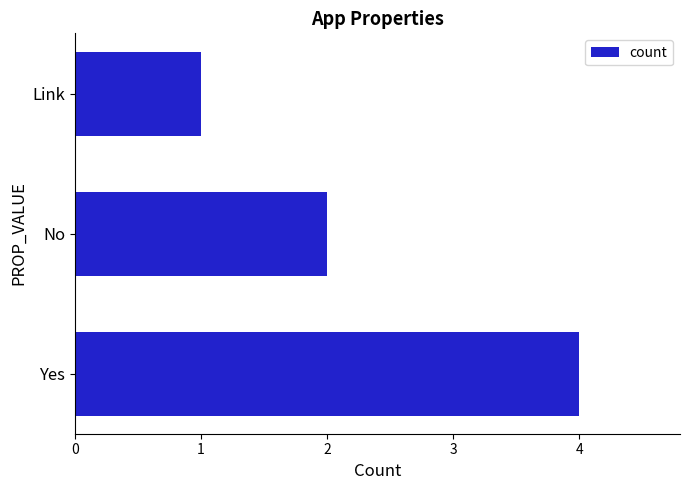

What is the change in value from Yes to Link?

-3